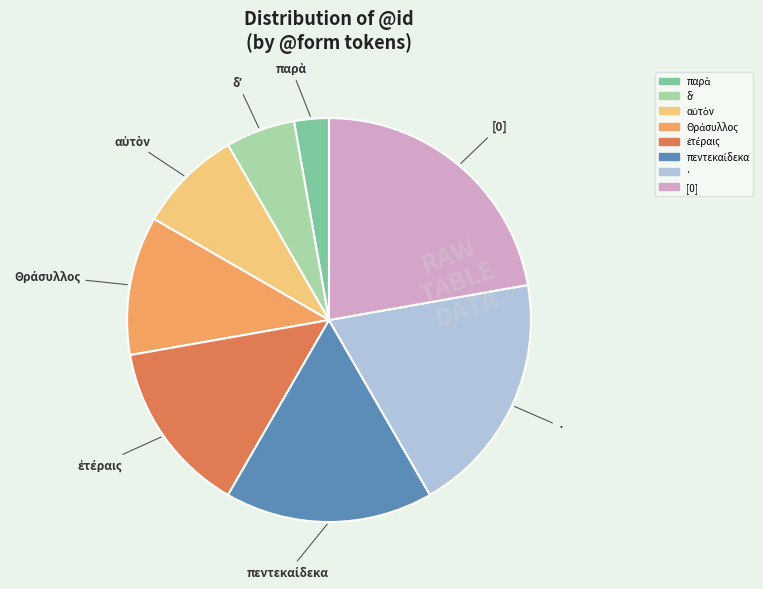

Count the number of slices in the pie.

8